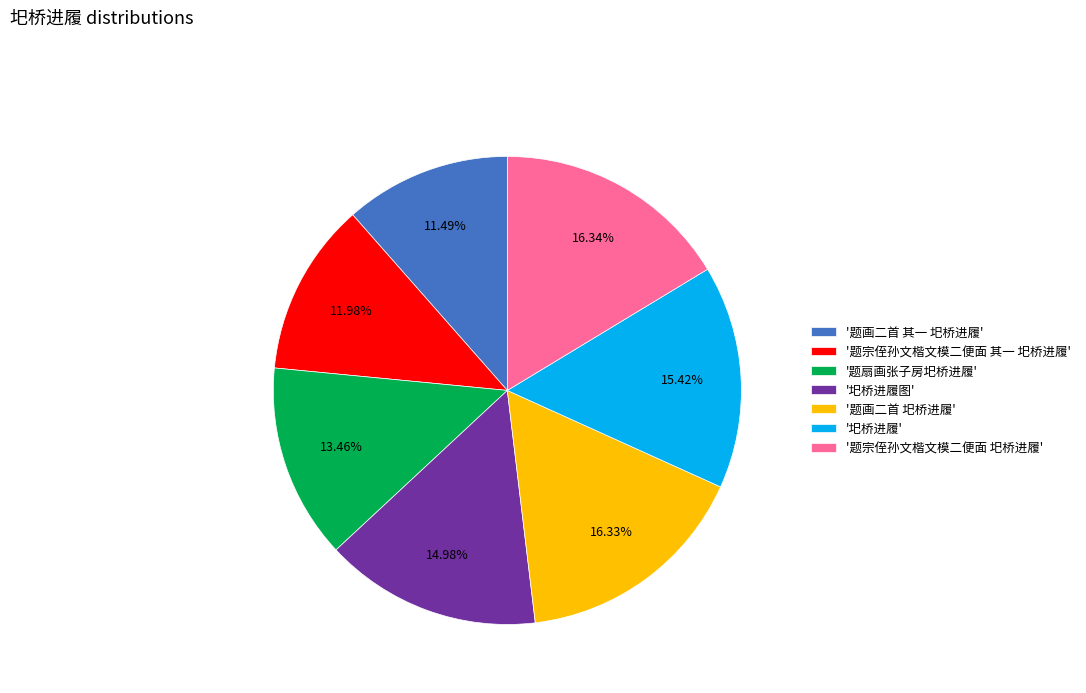

To the nearest percent, what is the average slice percentage?

14%